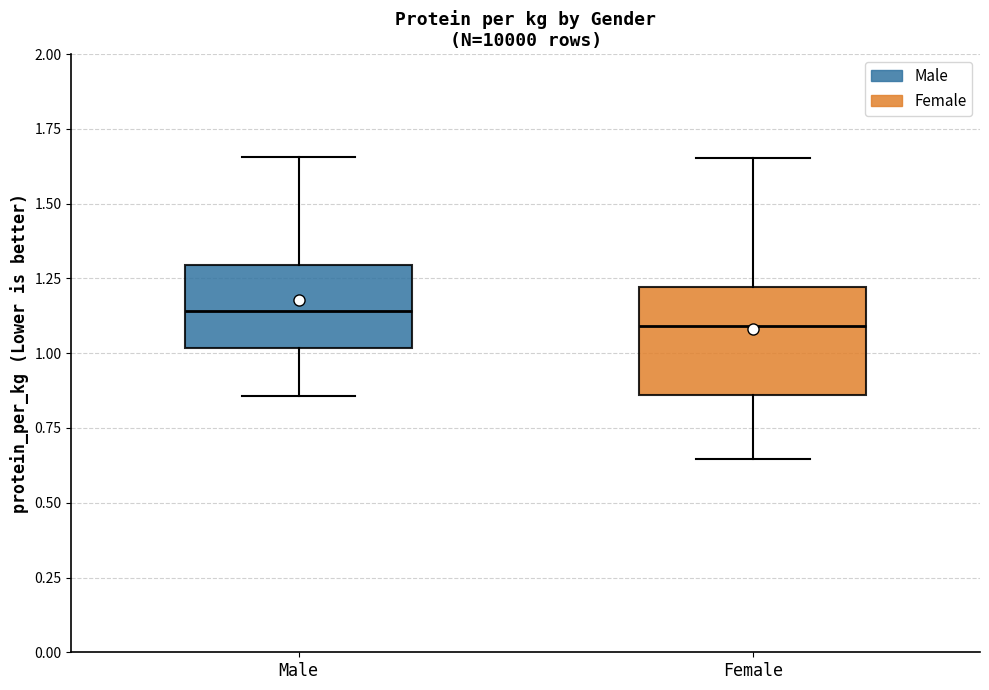

Reading left to right, transcribe this box plot: for each box, give where its median line is, the range the box spans, and where its two whiskers end, as read against the y-axis. The values are not printed on the chart, so give them approximately, as read against the axis.

Male: median 1.15, box 1.00 to 1.30, whiskers 0.85 to 1.65
Female: median 1.10, box 0.85 to 1.20, whiskers 0.65 to 1.65